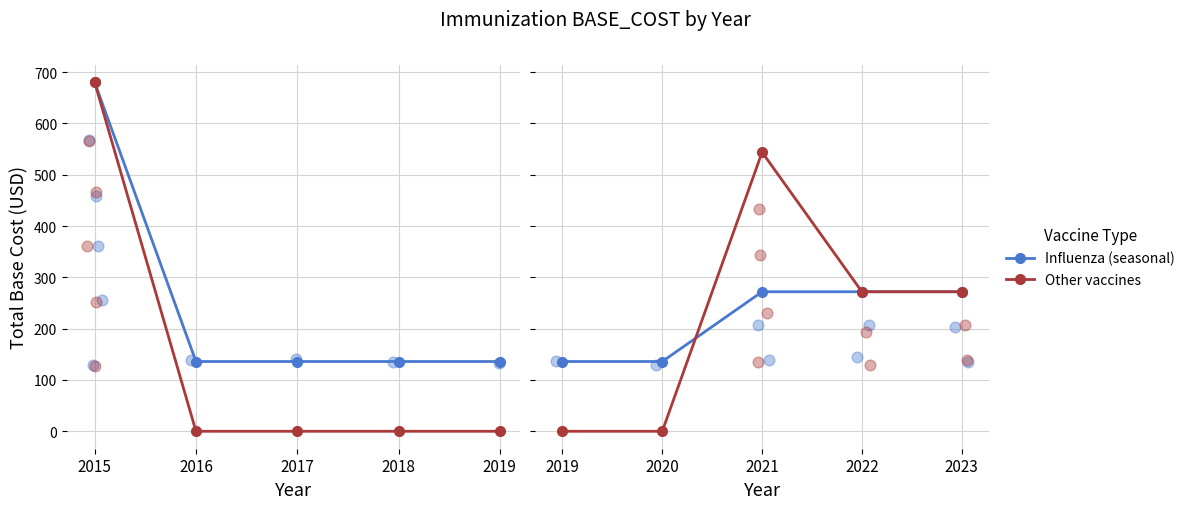

Which series has the widest spread of Y values?

Other vaccines